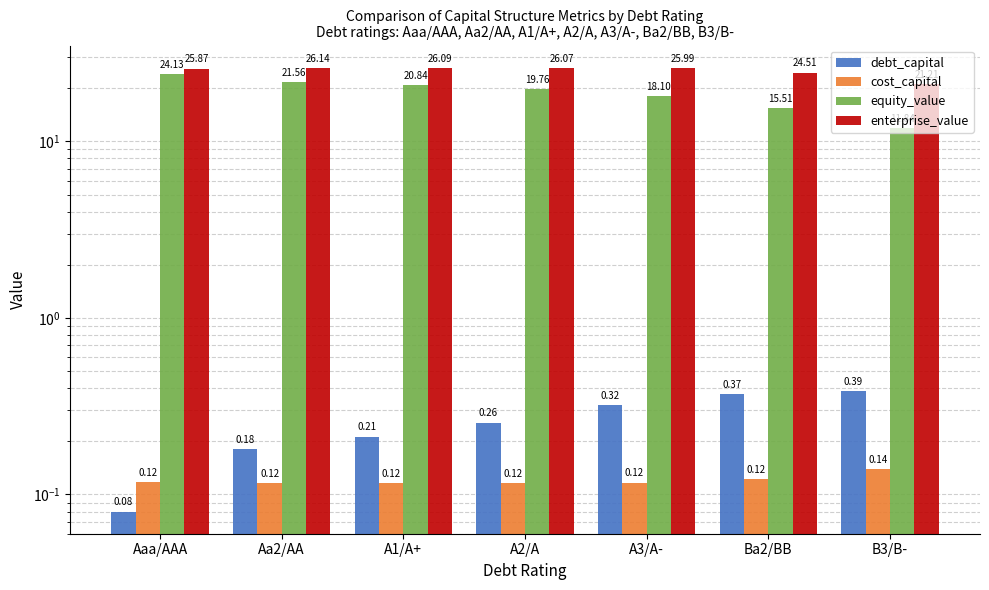

Reading left to right, transcribe all the data shown in this chart.

debt_capital: Aaa/AAA=0.1	Aa2/AA=0.2	A1/A+=0.2	A2/A=0.3	A3/A-=0.3	Ba2/BB=0.4	B3/B-=0.4
cost_capital: Aaa/AAA=0.1	Aa2/AA=0.1	A1/A+=0.1	A2/A=0.1	A3/A-=0.1	Ba2/BB=0.1	B3/B-=0.1
equity_value: Aaa/AAA=24.1	Aa2/AA=21.6	A1/A+=20.8	A2/A=19.8	A3/A-=18.1	Ba2/BB=15.5	B3/B-=11.8
enterprise_value: Aaa/AAA=25.9	Aa2/AA=26.1	A1/A+=26.1	A2/A=26.1	A3/A-=26.0	Ba2/BB=24.5	B3/B-=21.2